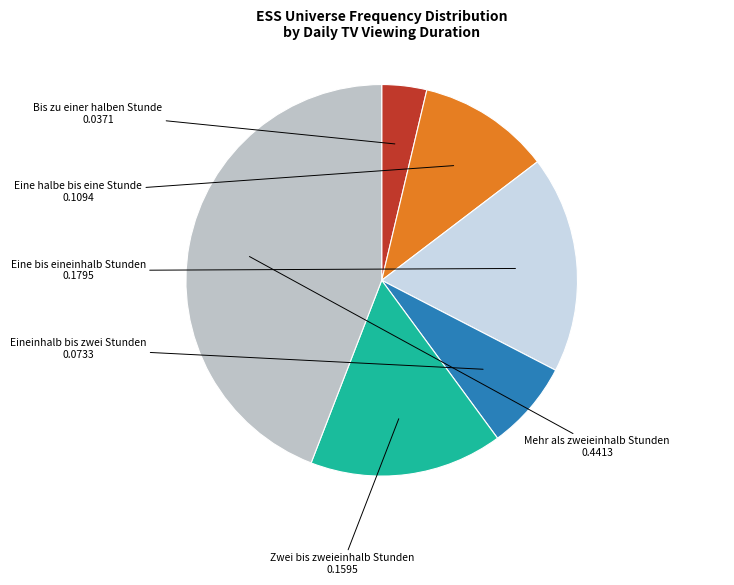

Is there a majority slice in this chart?

No